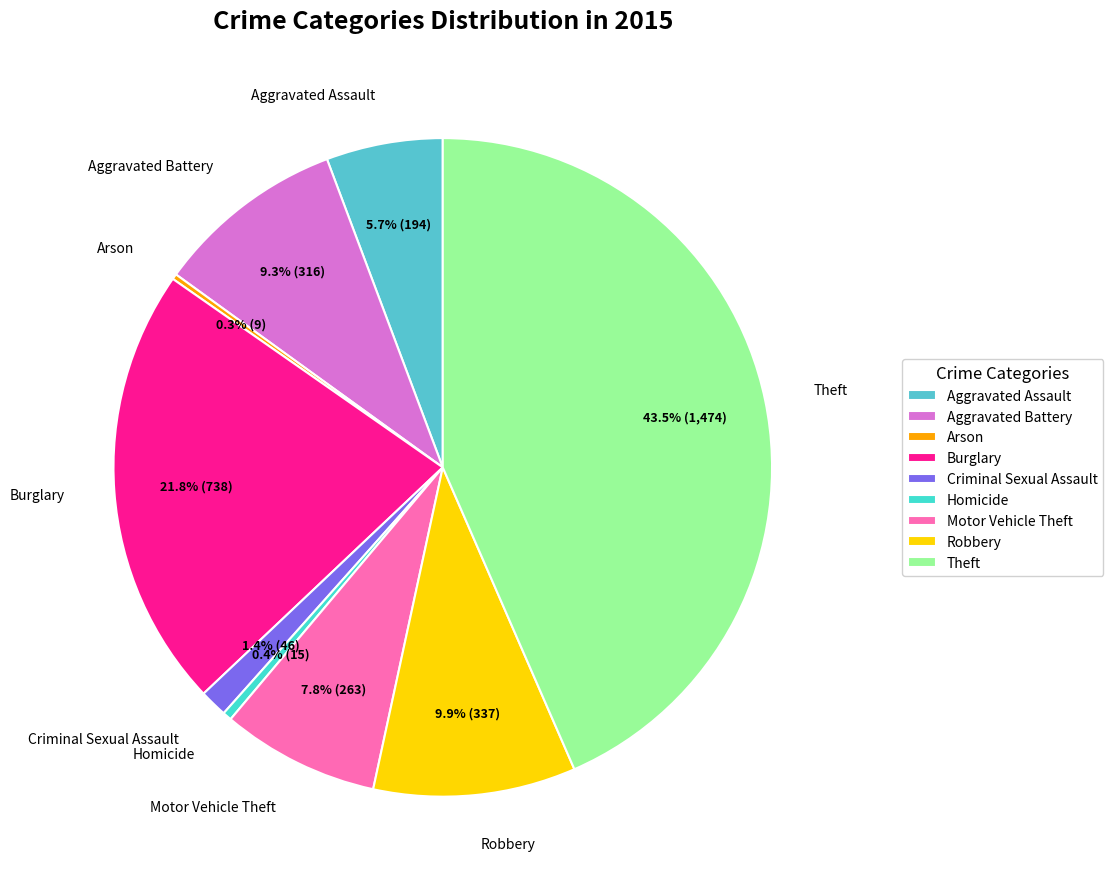

How much of the chart is everything except Aggravated Battery?

90.7%